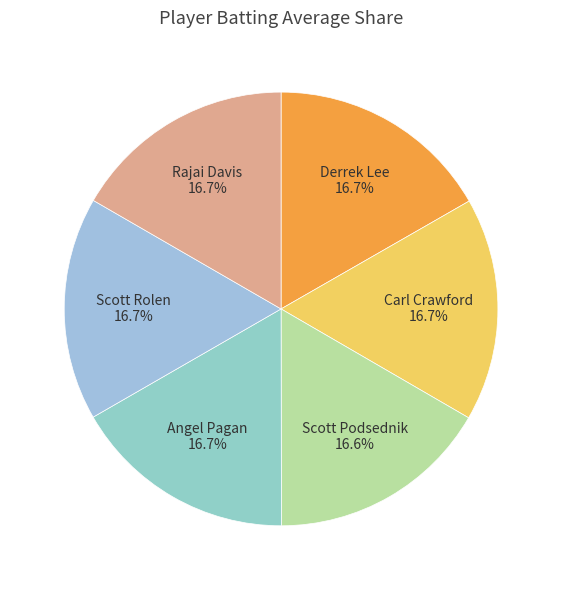

What portion of the pie excludes Derrek Lee?

83.3%